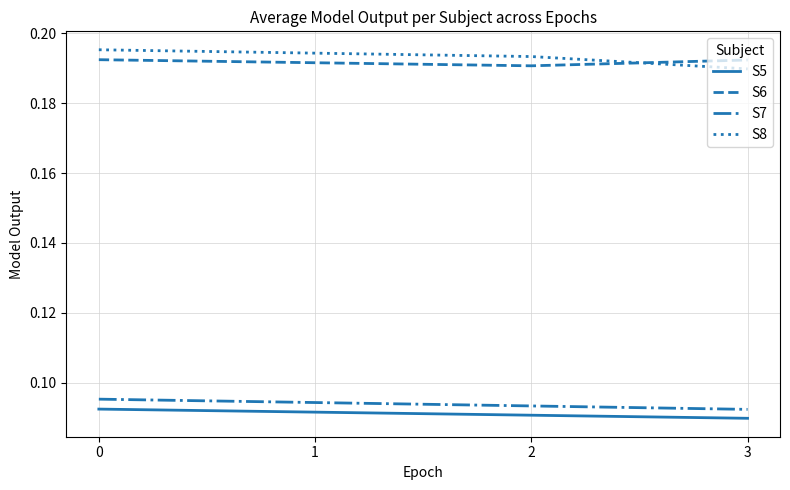

The S6 series shows 0.1 at 2. True or false?

False